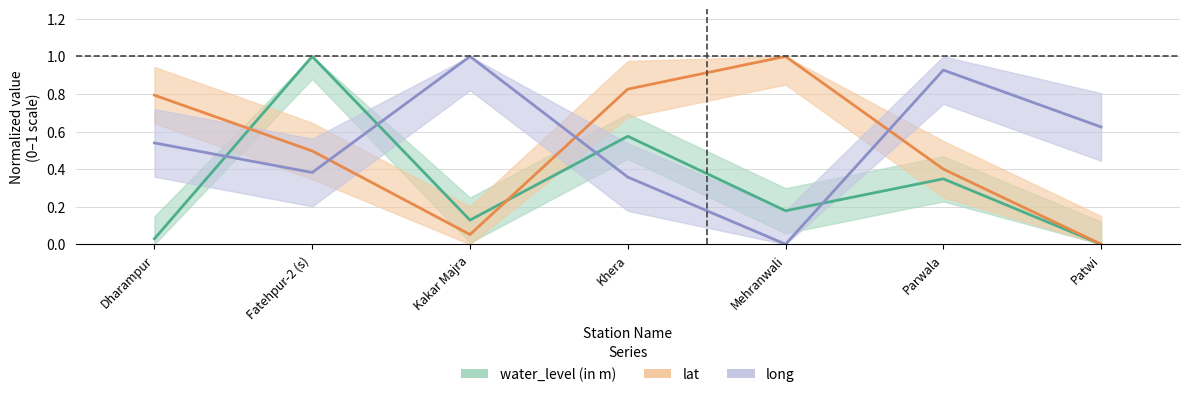

Where do lat and water_level (in m) first cross each other?

Dharampur and Fatehpur-2 (s)